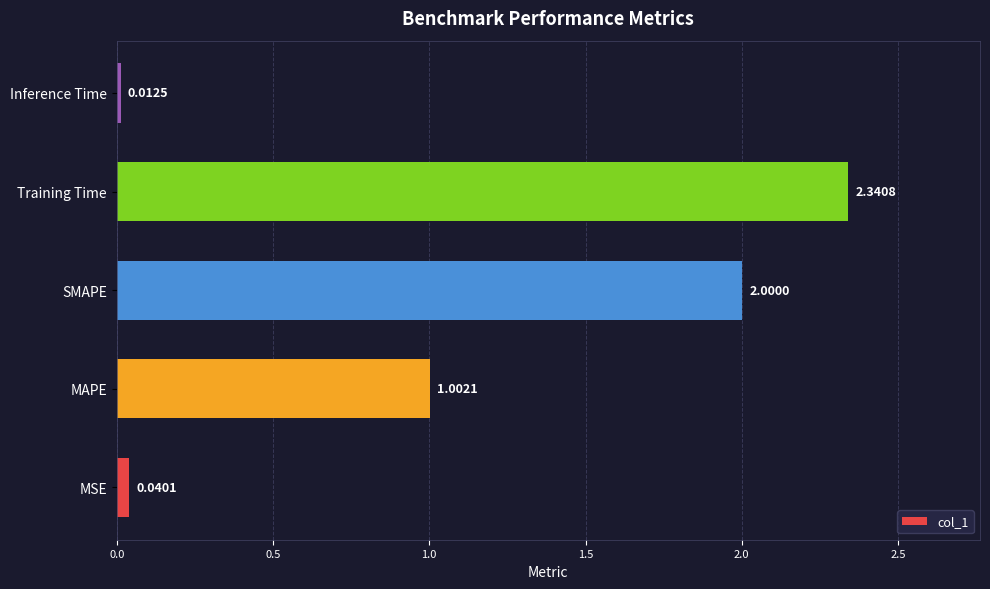

Rank the categories by value from lowest to highest.

Inference Time, MSE, MAPE, SMAPE, Training Time